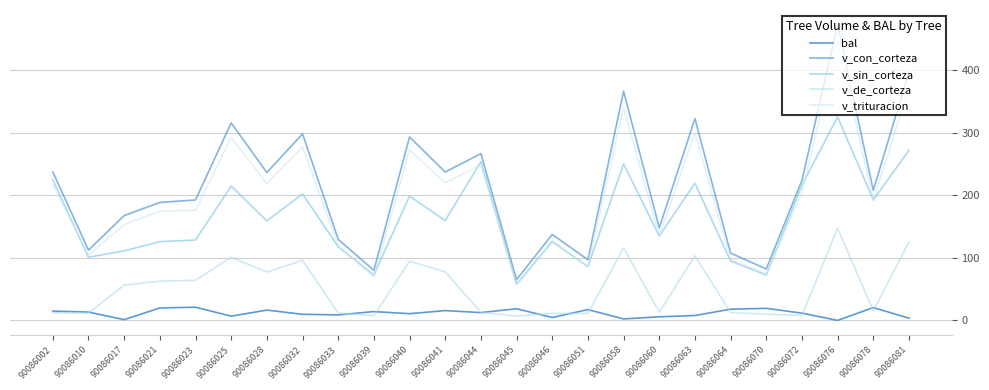

True or false: v_de_corteza and v_trituracion intersect in this chart.

False